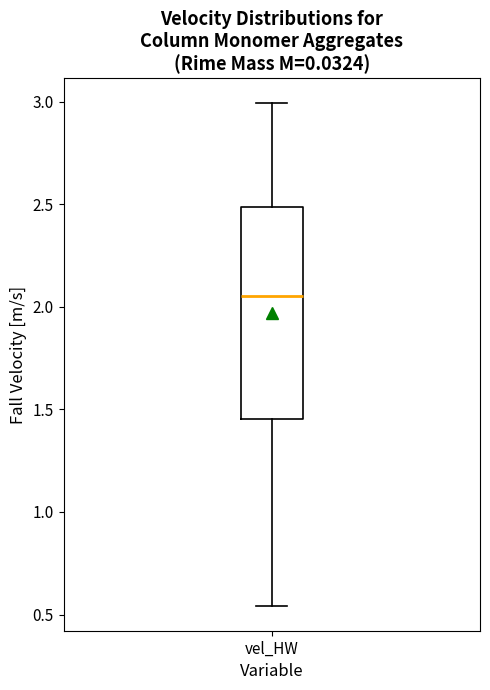

Read this box plot against the y-axis: the position of the median line, the range covered by the box, and the ends of both whiskers. The values are not printed on the chart, so give them approximately, as read against the axis.

median 2.05, box 1.45 to 2.50, whiskers 0.55 to 3.00